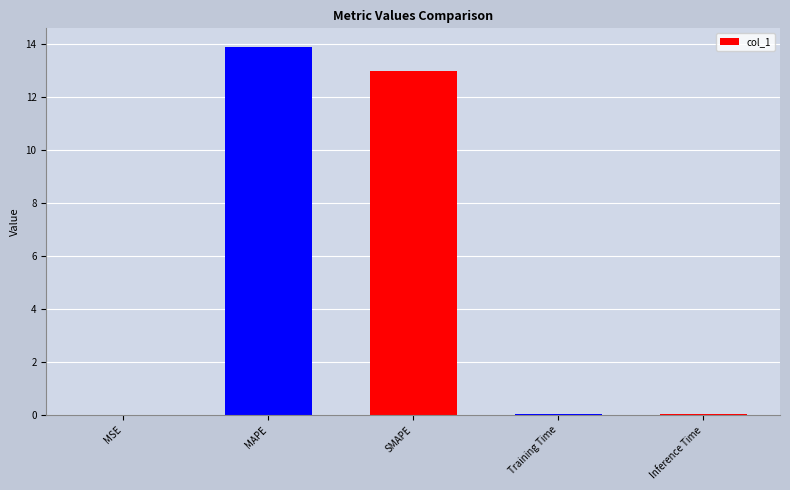

Which label corresponds to the largest value in the chart?

MAPE